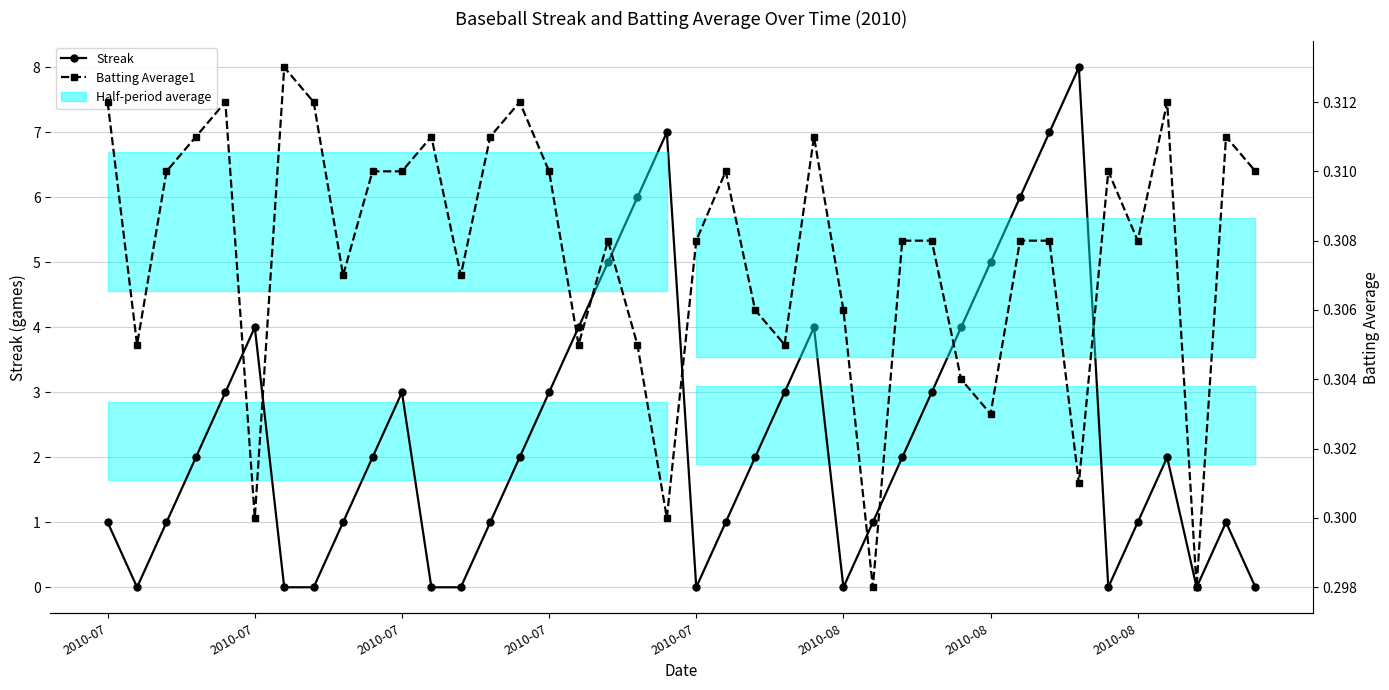

Where is Batting Average1 nearest to the value 0?

26